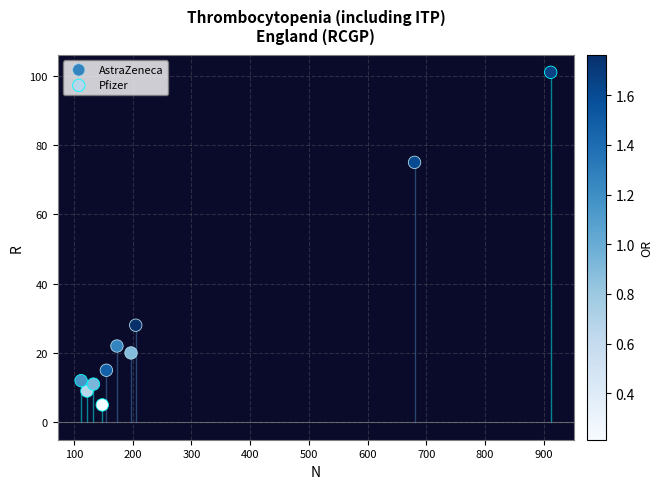

What are all the series names shown in the legend?

AstraZeneca, Pfizer